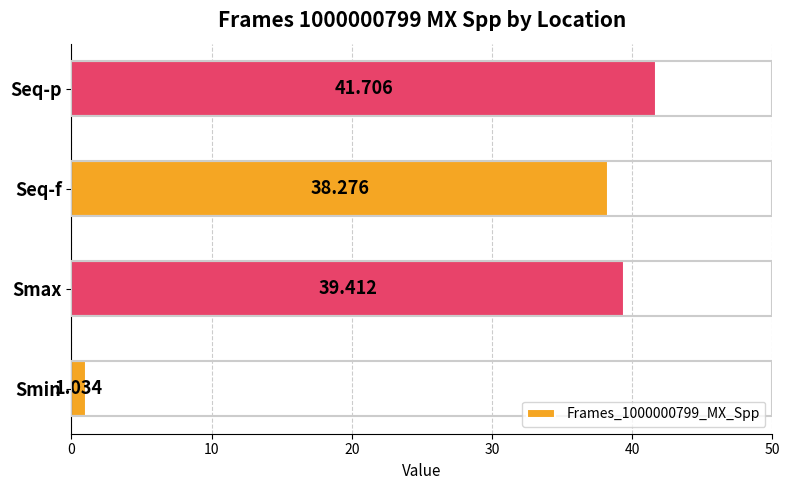

What is the difference between the maximum and minimum values?

40.7